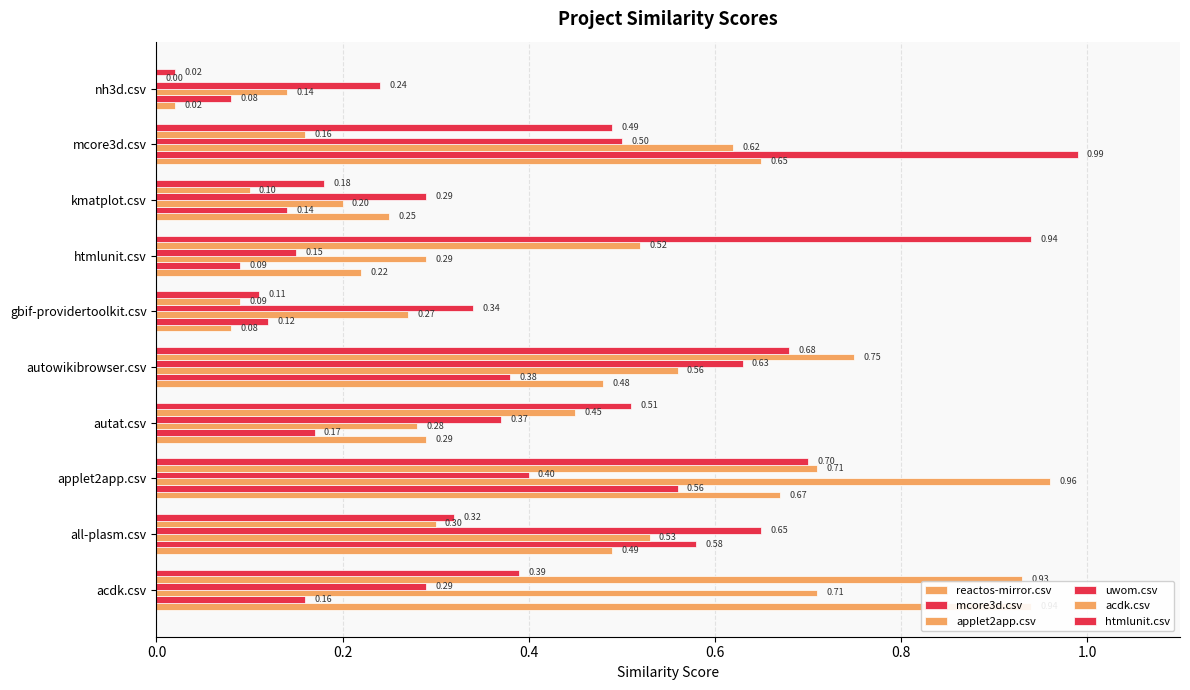

Is the value of mcore3d.csv at acdk.csv greater than the value of uwom.csv at applet2app.csv?

No